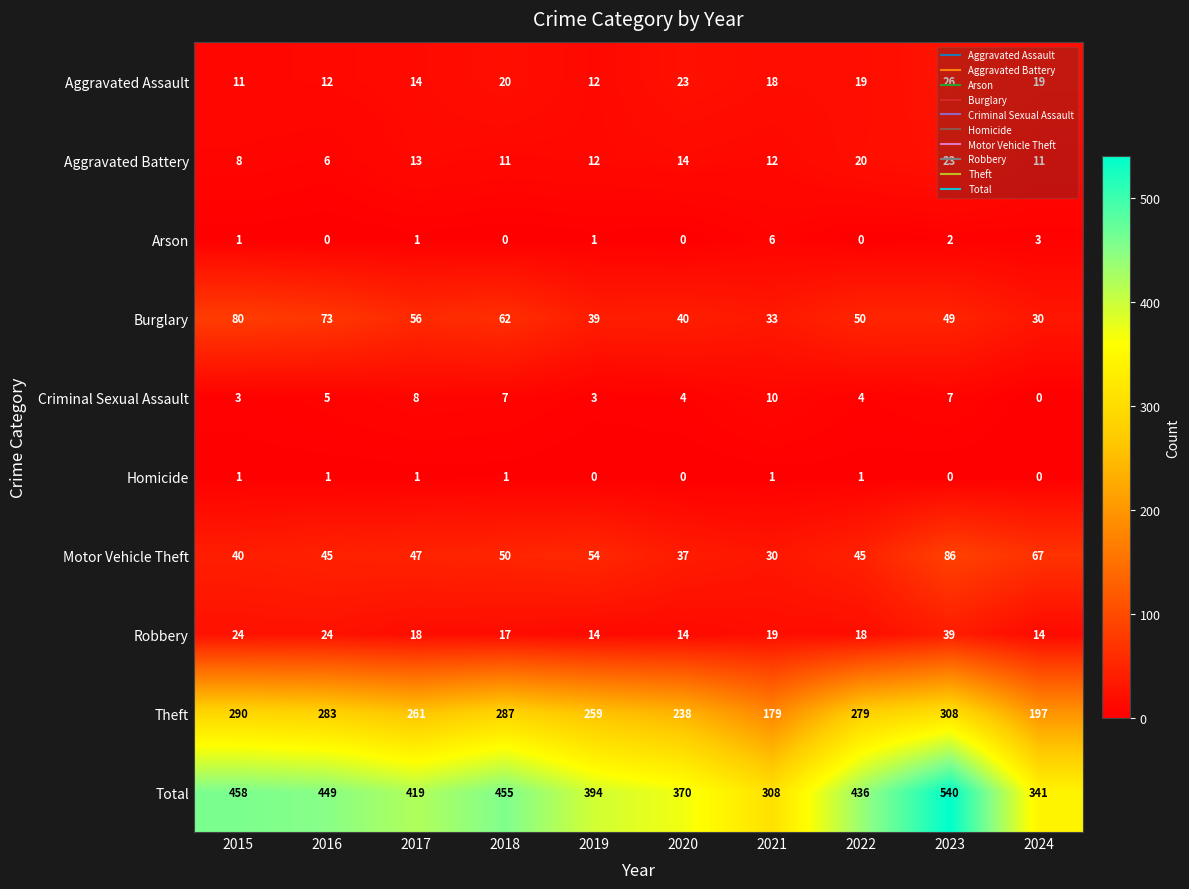

The Total series shows 600 at 2015. True or false?

False